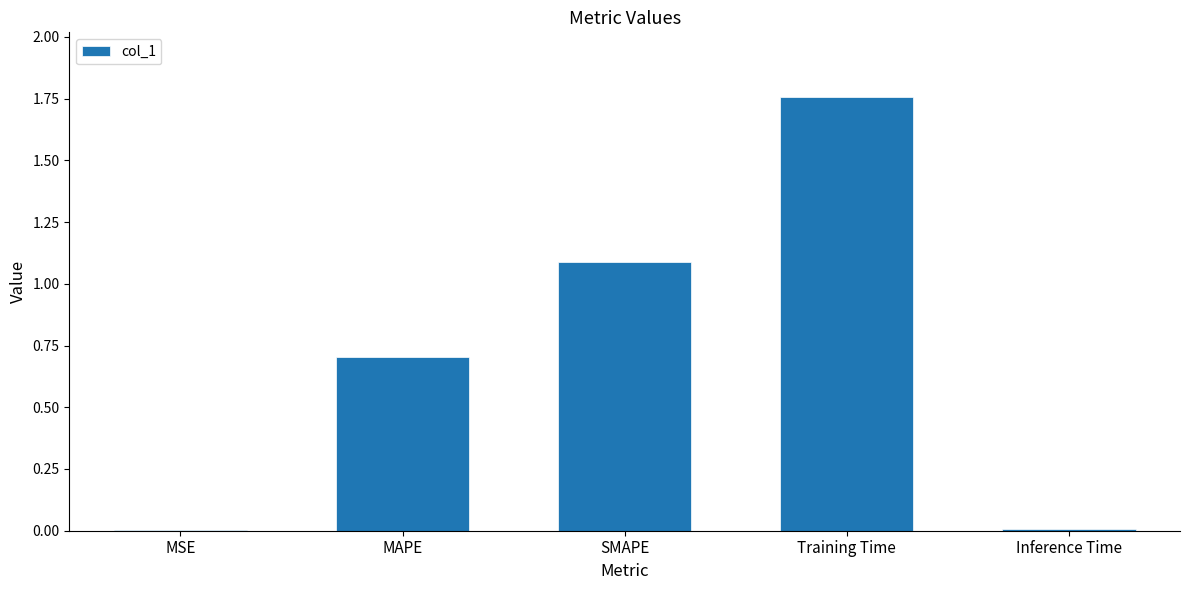

The value at MAPE is 0.9. True or false?

False